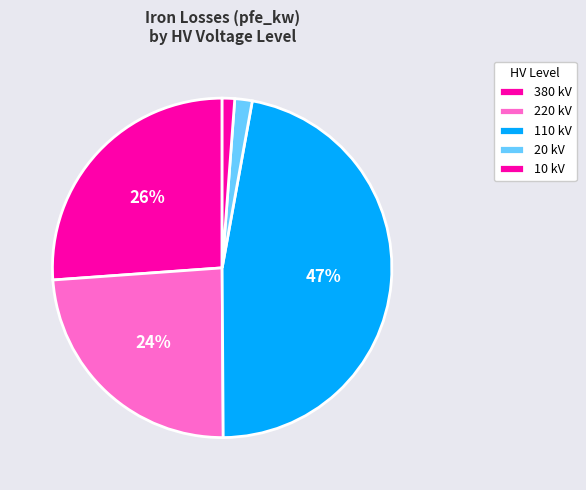

What is the smallest slice in the pie chart?

10